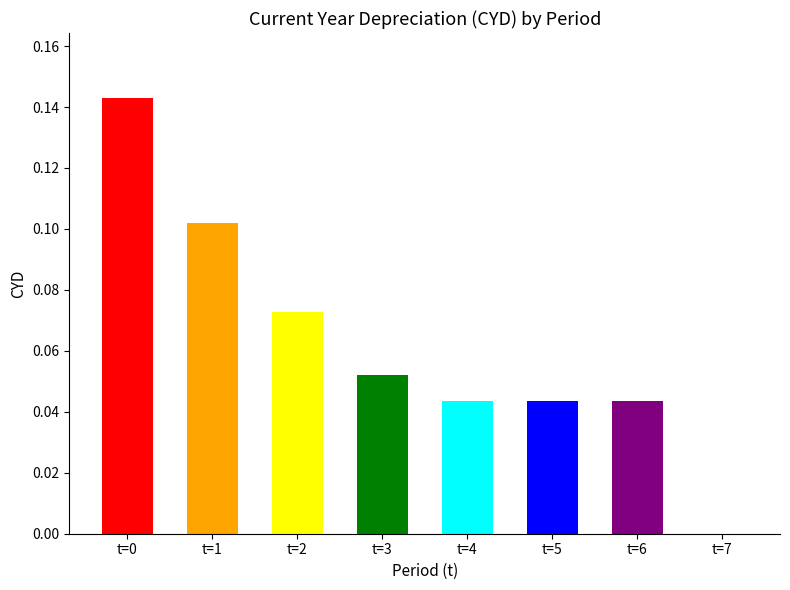

Reading left to right, extract all data points from this chart.

t=0=0.1	t=1=0.1	t=2=0.1	t=3=0.1	t=4=0.0	t=5=0.0	t=6=0.0	t=7=0.0